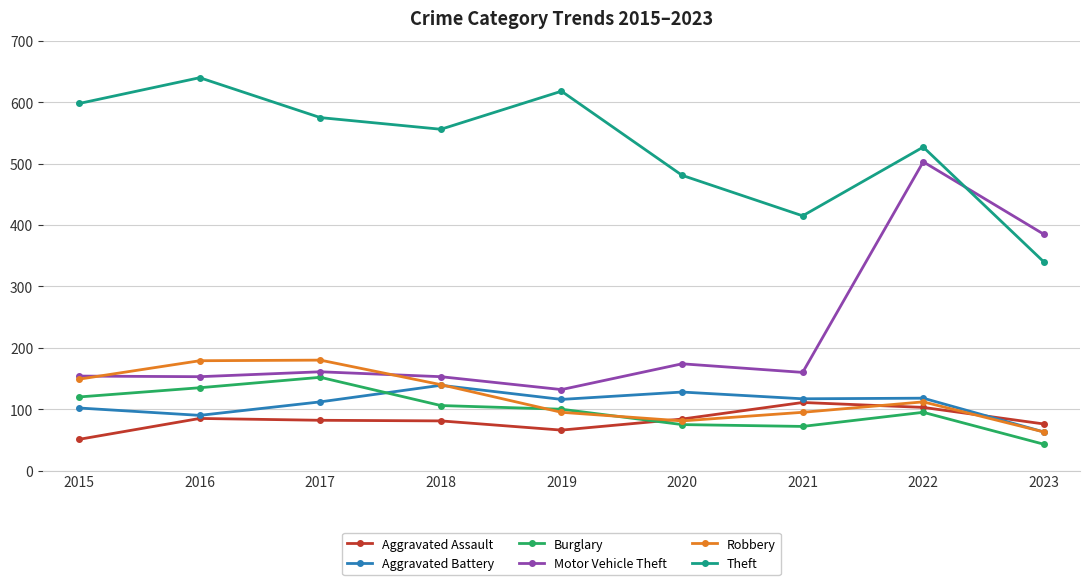

What is the highest value of the Aggravated Battery series?

139